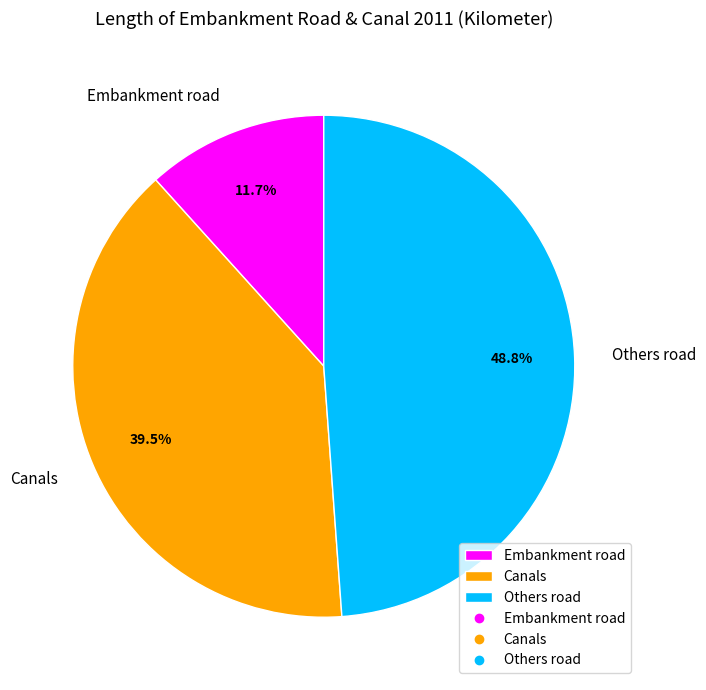

What is the ratio of the value at Canals to the value at Others road?

0.8